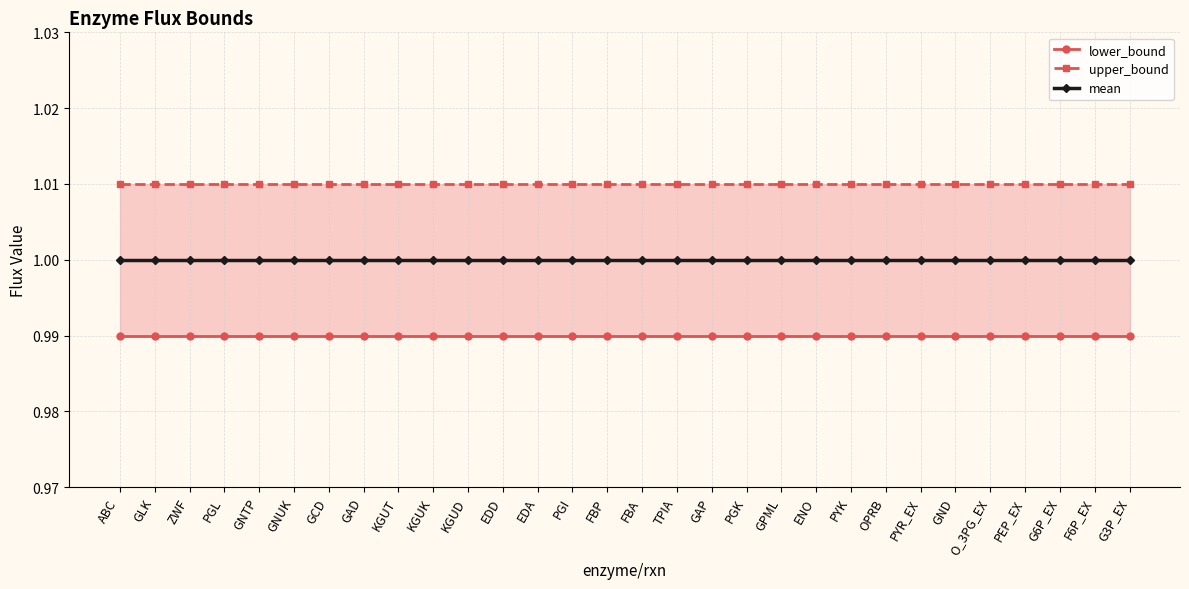

The value of upper_bound at F6P_EX is 0.3. True or false?

False